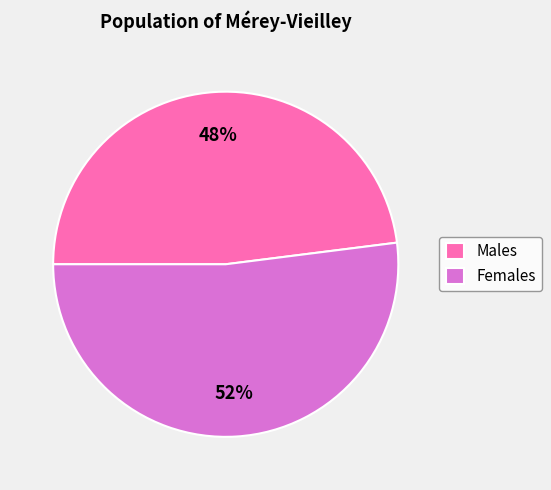

What percentage is the Males slice, to the nearest percent?

48%